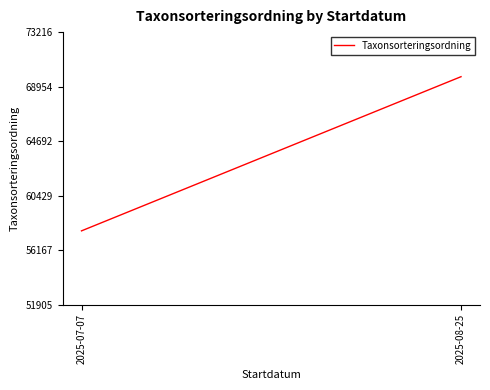

Between 2025-08-25 and 2025-07-07, which is larger?

2025-08-25